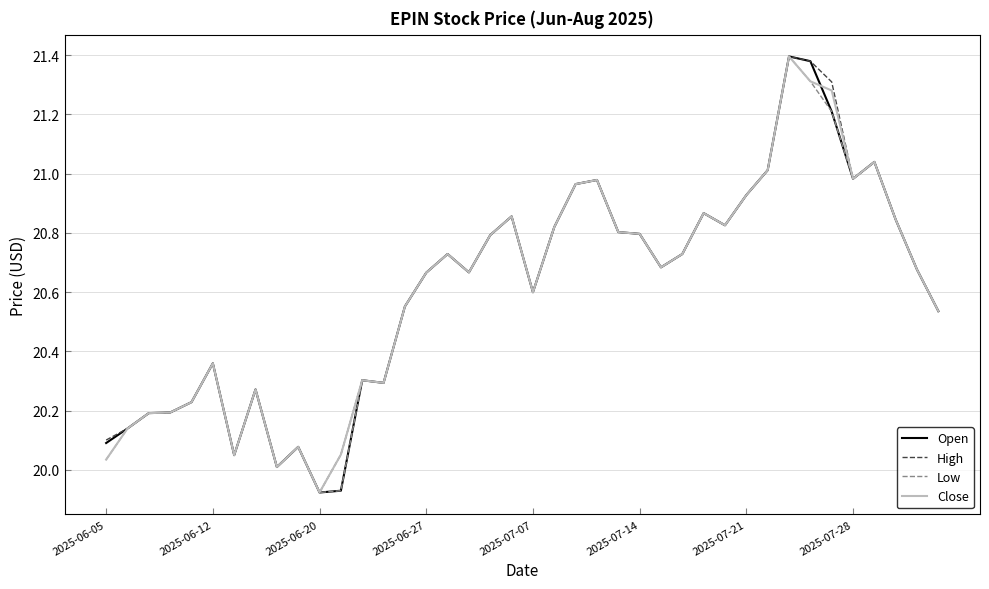

What are all the series names shown in the legend?

Open, High, Low, Close